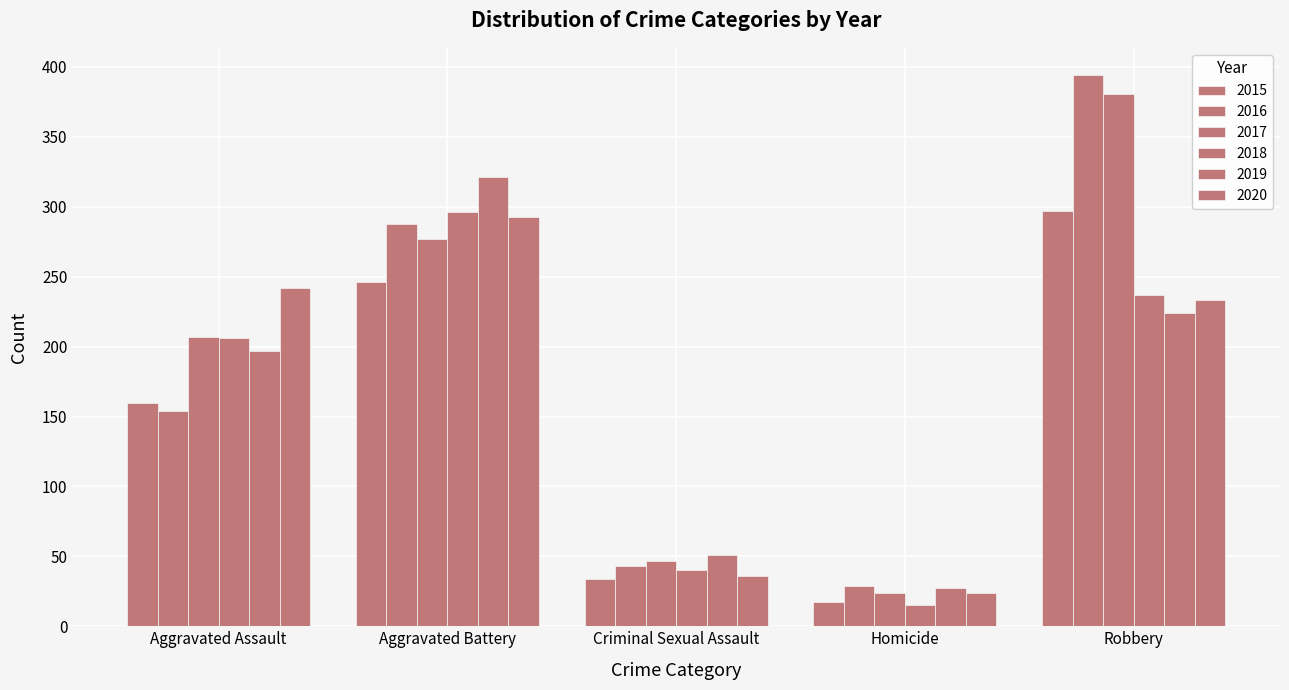

List the series in order of their peak value, highest first.

2016, 2017, 2019, 2015, 2018, 2020